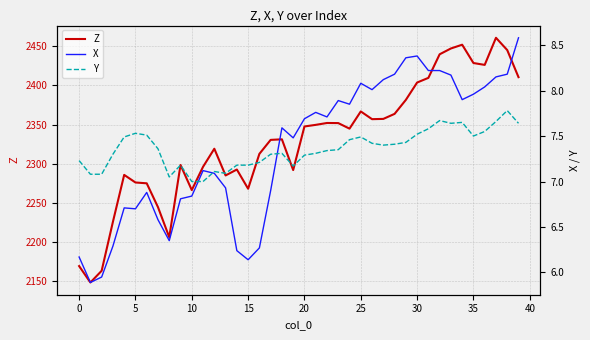

True or false: X and Z cross at least once.

False